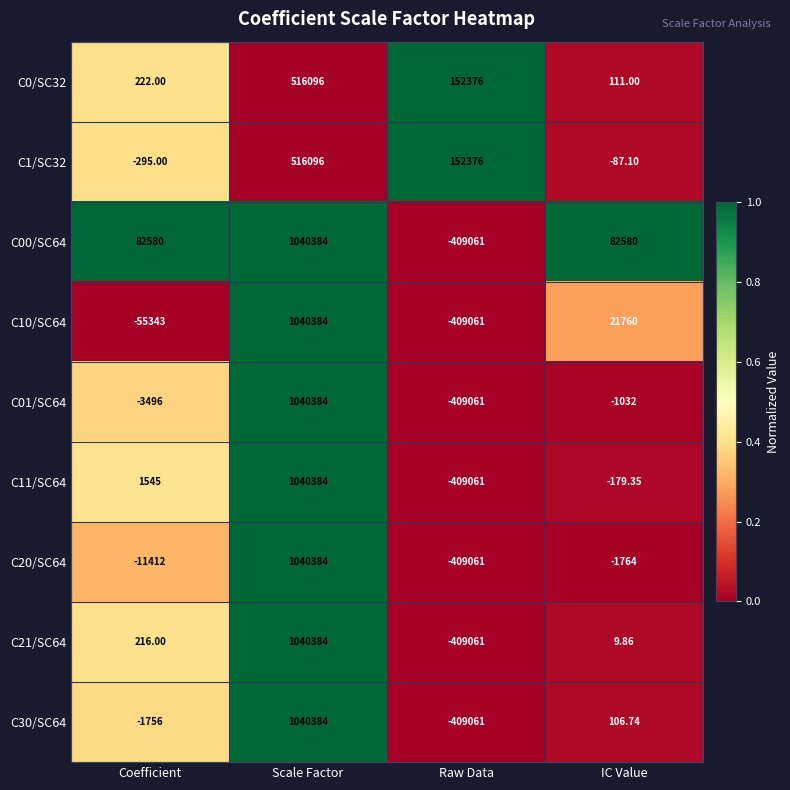

How many series are shown in this chart?

9